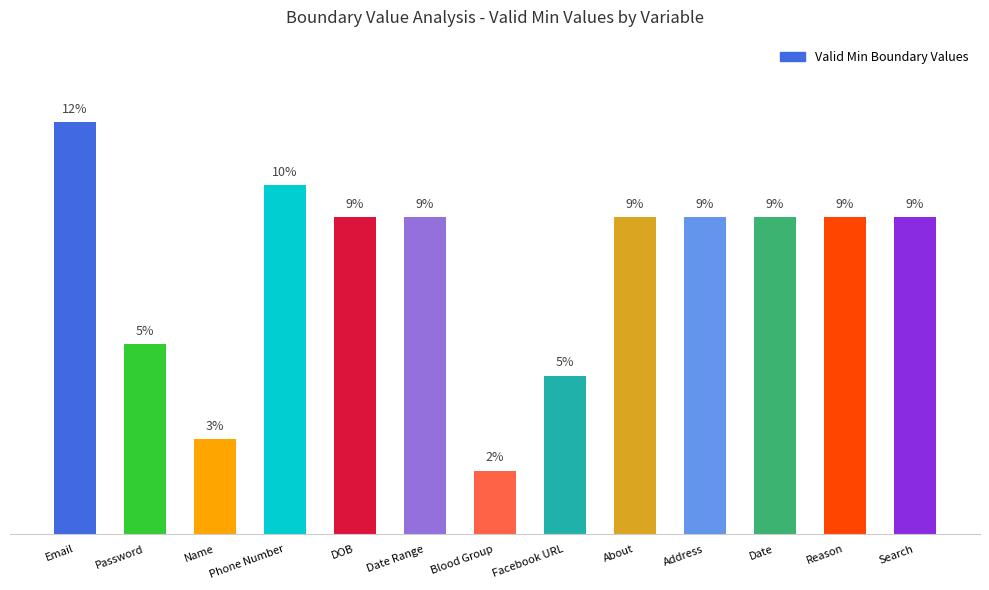

What is the minimum value shown in the chart?

2